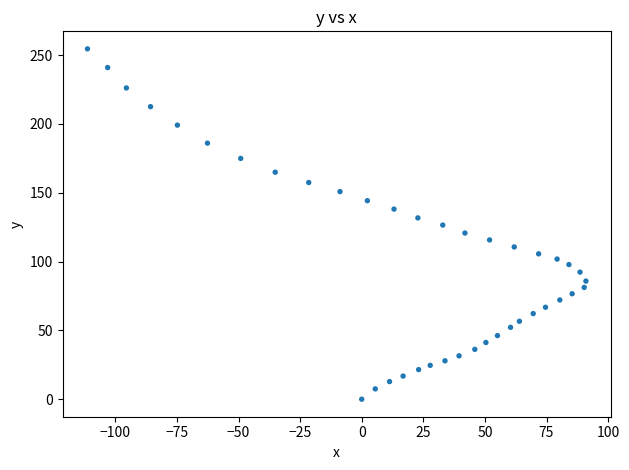

What is the range of X values (max minus min)?

202.3